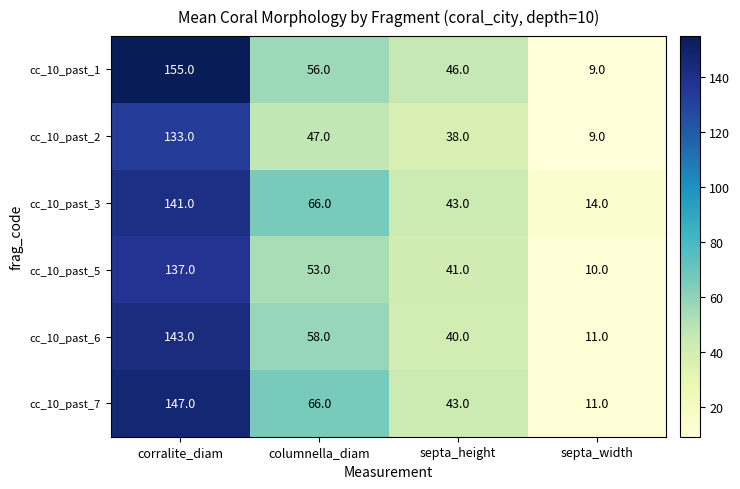

Reading right to left, extract all data points from this chart.

cc_10_past_1: 9	46	56	155
cc_10_past_2: 9	38	47	133
cc_10_past_3: 14	43	66	141
cc_10_past_5: 10	41	53	137
cc_10_past_6: 11	40	58	143
cc_10_past_7: 11	43	66	147